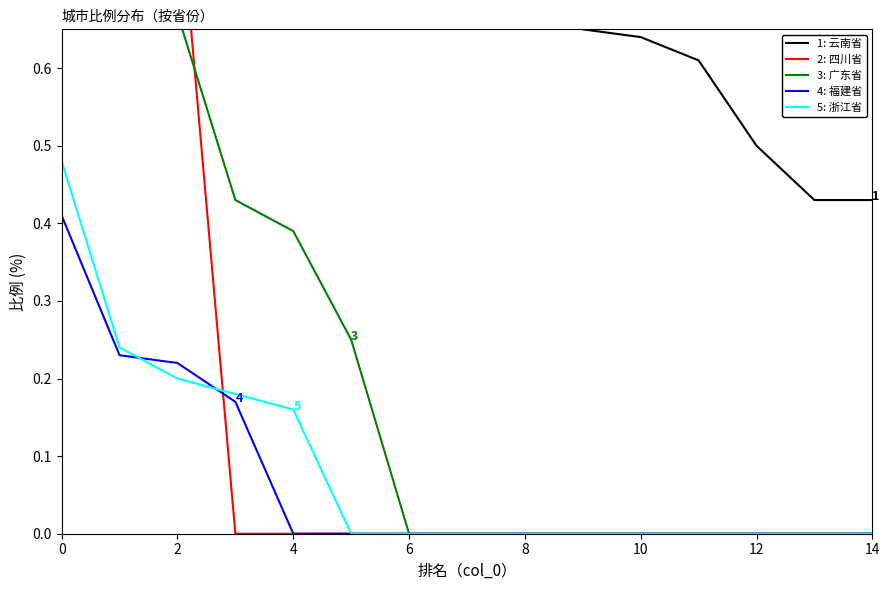

Is this an area chart (filled region under the line)?

No